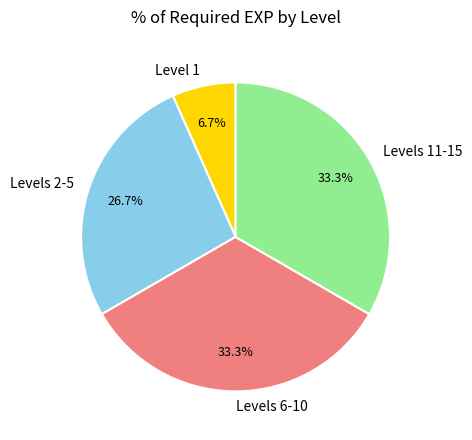

Count the number of slices in the pie.

4